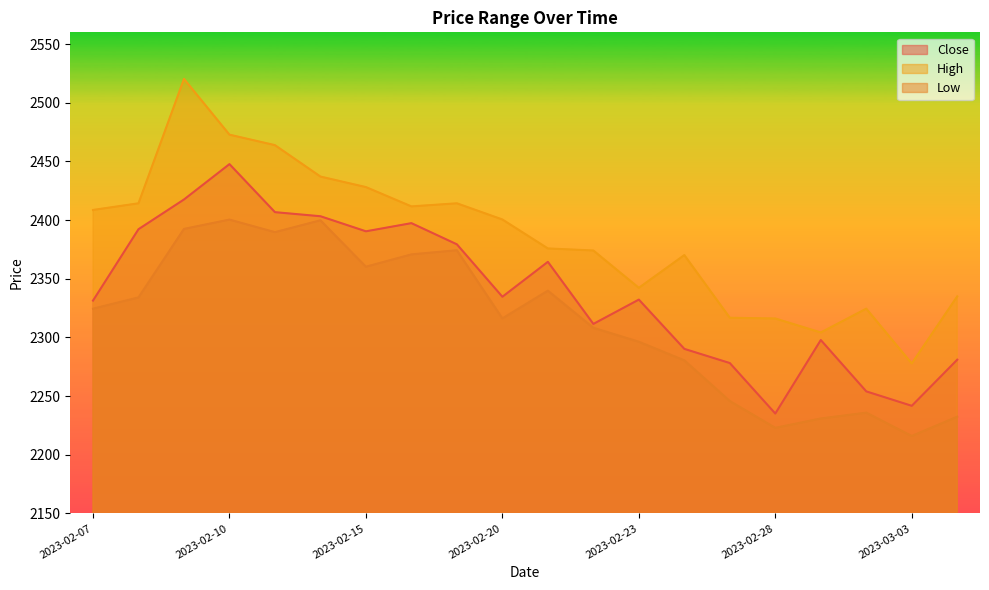

At which category does Low reach its first local valley?

2023-02-13